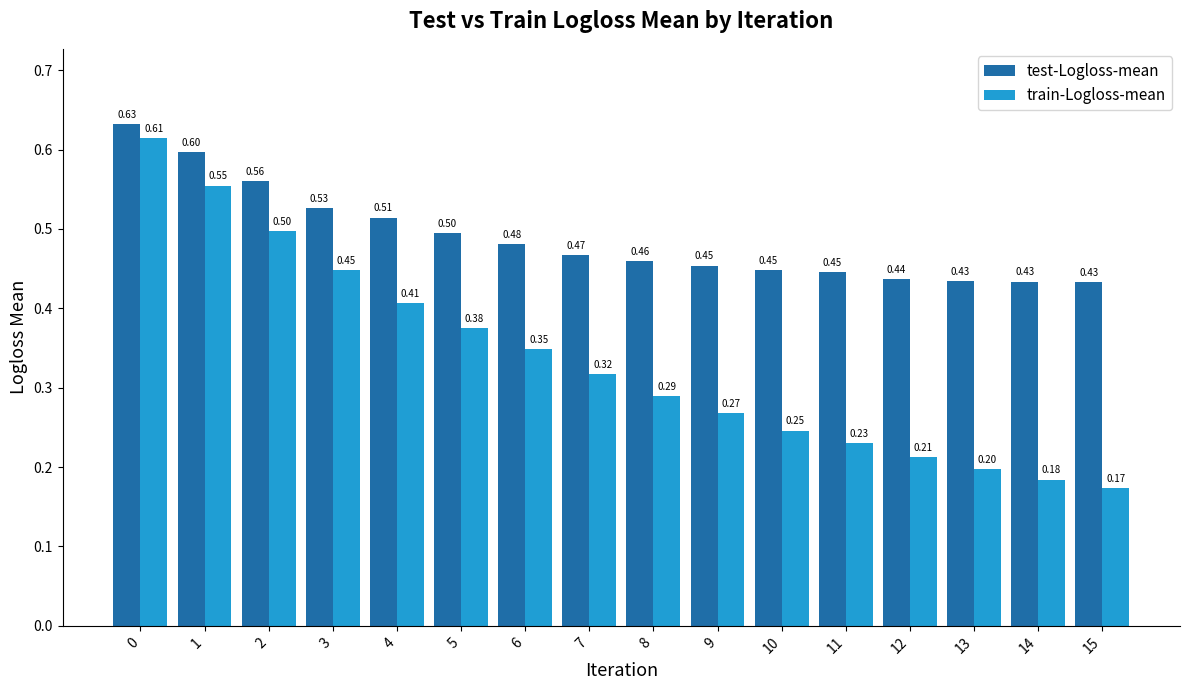

How many distinct data groups are displayed?

2